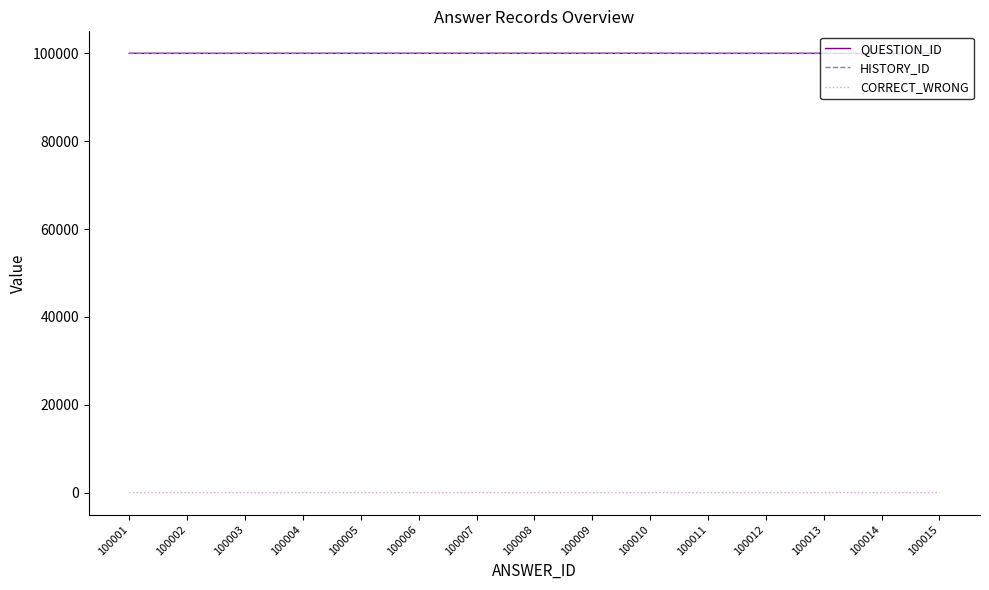

How many lines are shown in the chart?

3